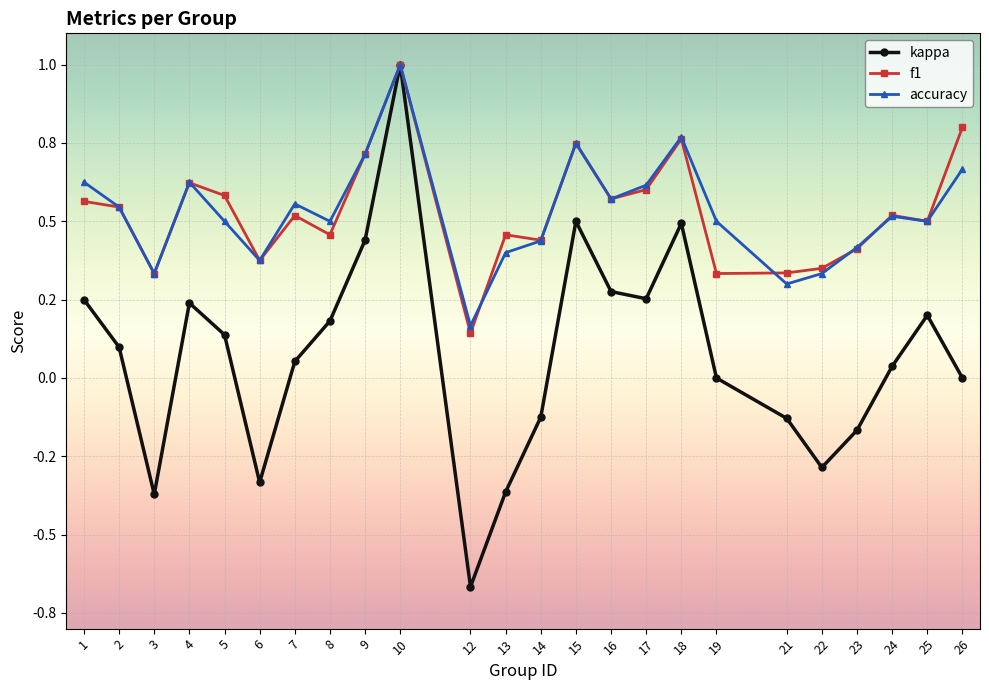

What are all the series names shown in the legend?

kappa, f1, accuracy